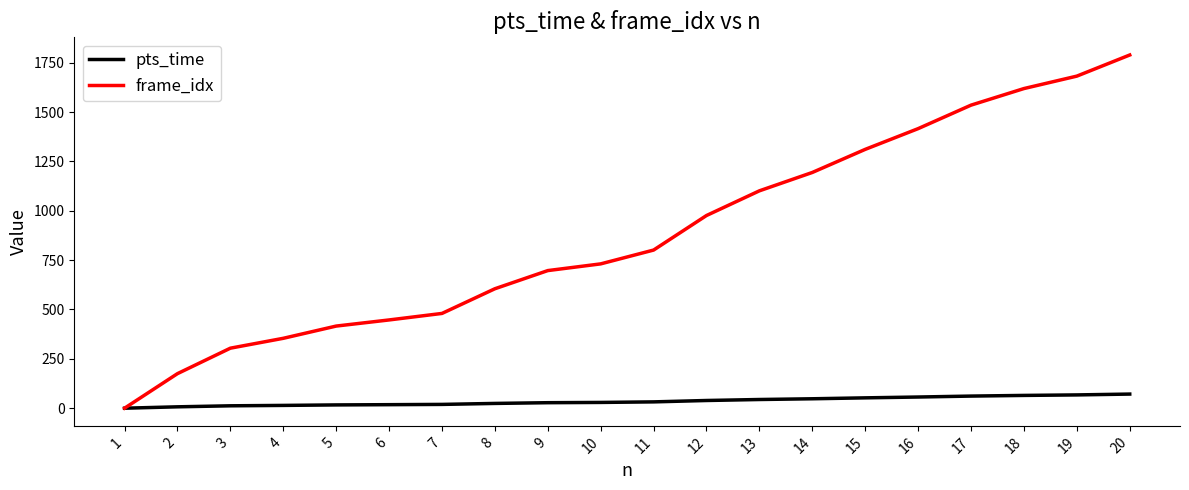

Is the value of frame_idx at 4 greater than the value of pts_time at 10?

Yes